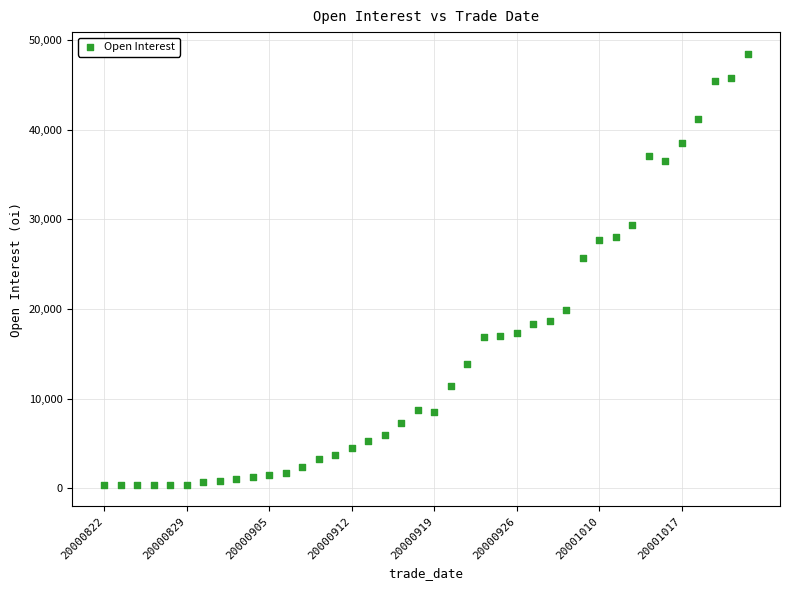

What Y value in the scatter plot is closest to 24429?

25708